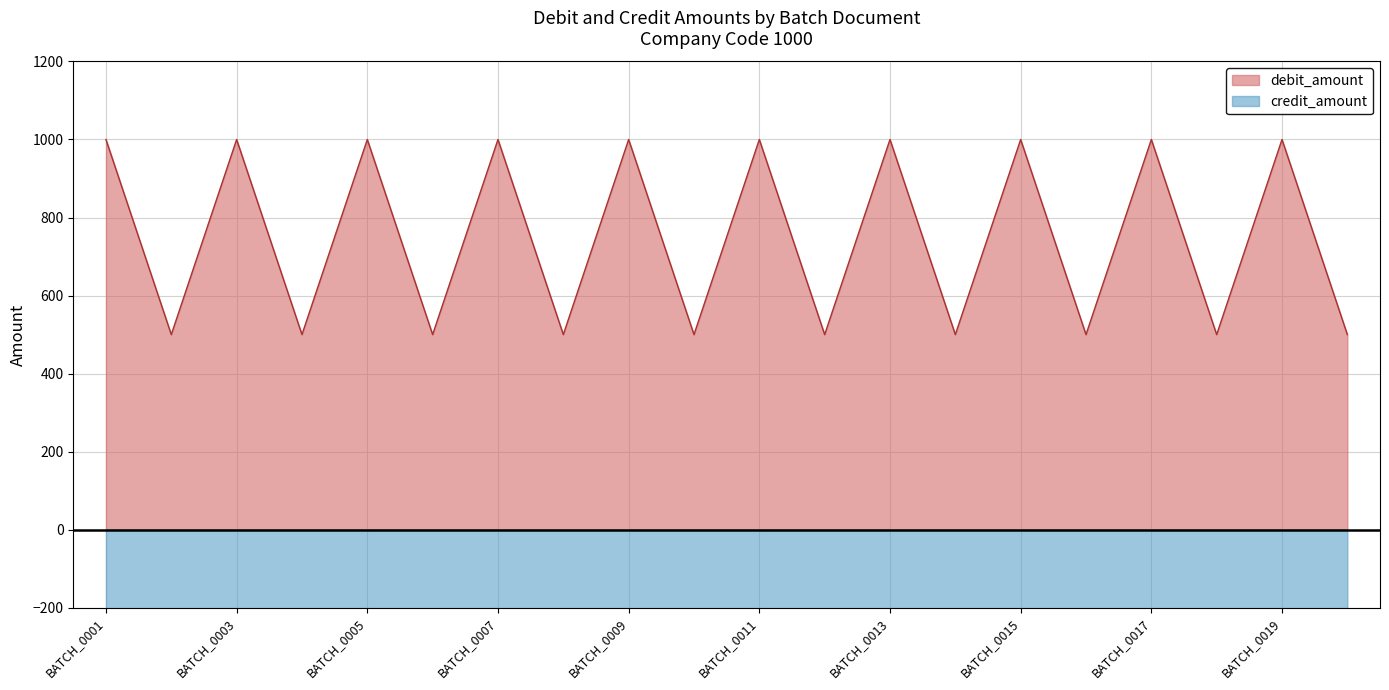

At which label does credit_amount reach its minimum?

BATCH_0001